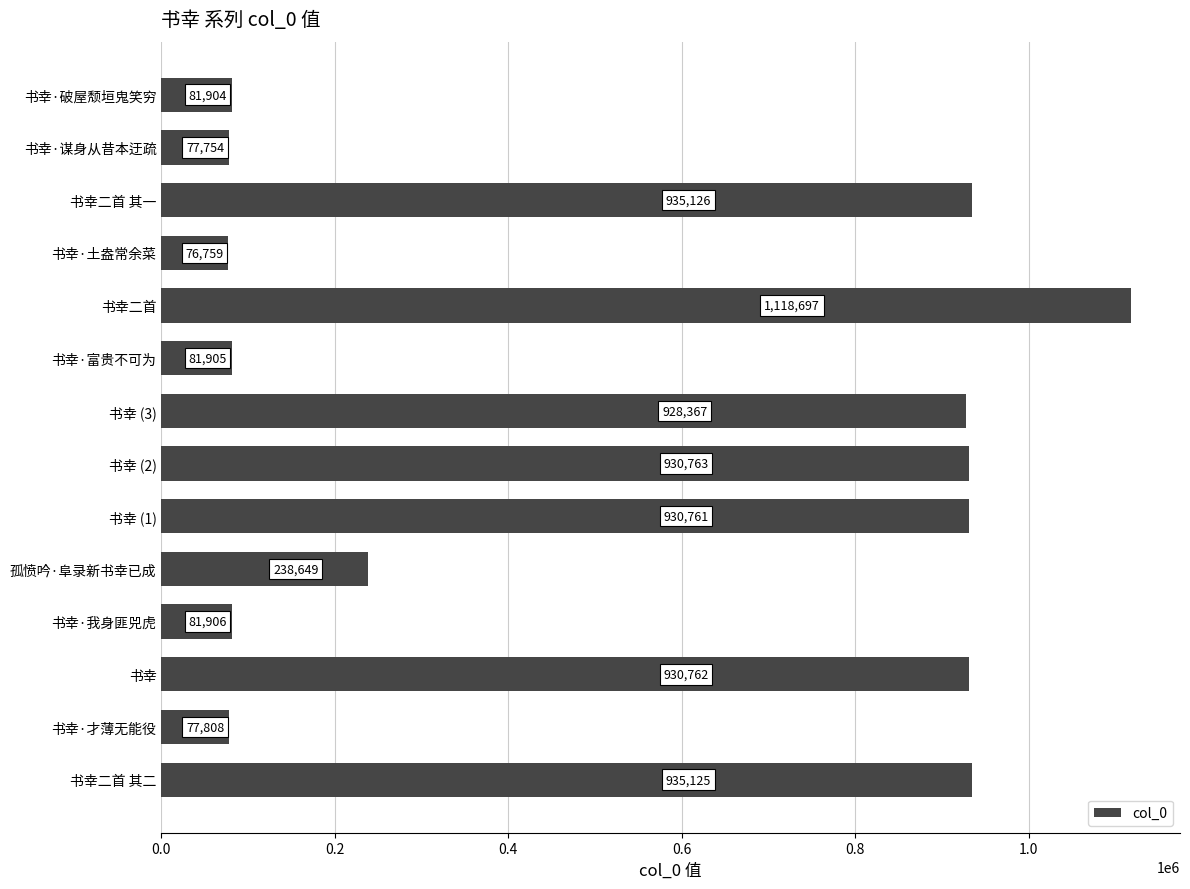

At which label is the value closest to 597728?

书幸 (3)